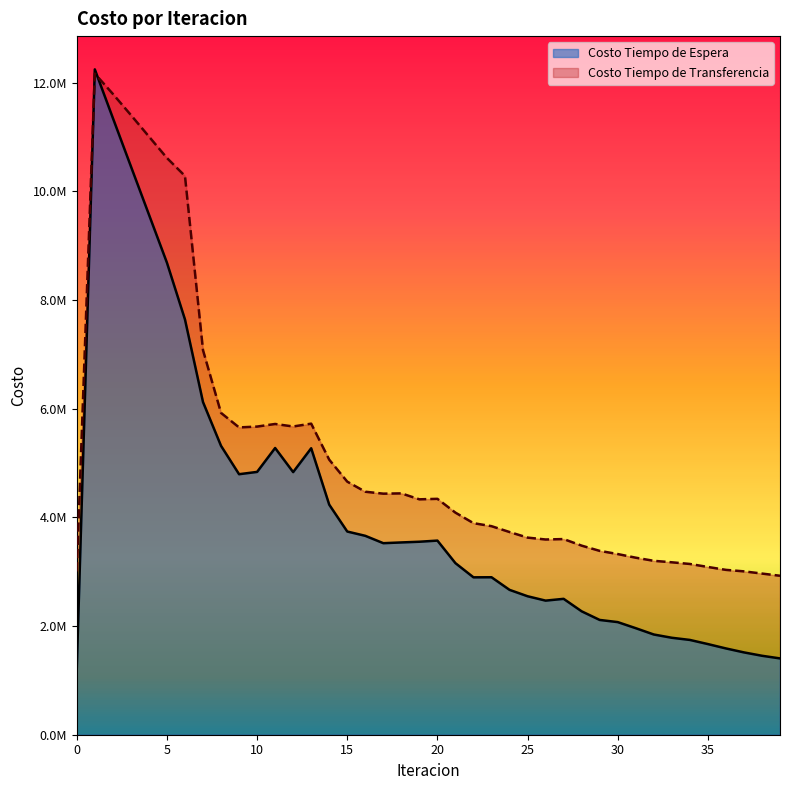

At 35, list the series in order from largest to smallest.

Costo Tiempo de Transferencia, Costo Tiempo de Espera